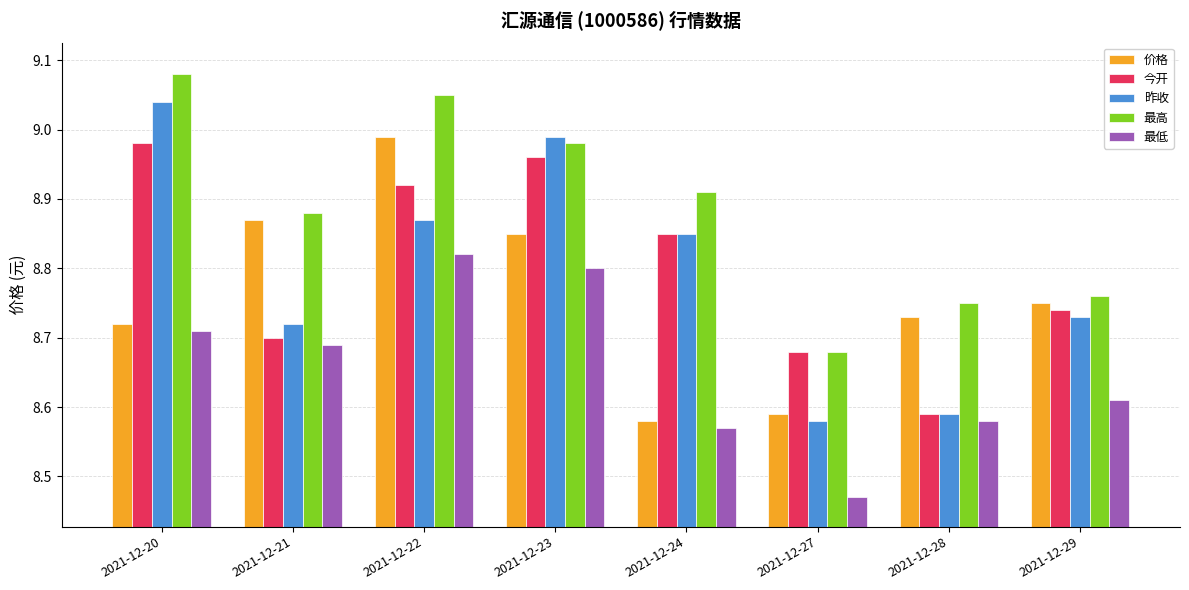

What is the sum of all 价格 values?

70.1